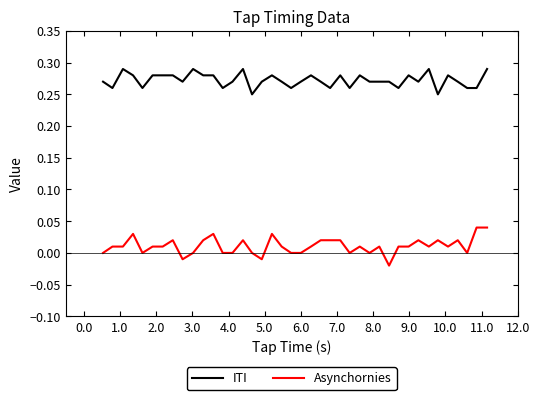

True or false: Asynchornies and ITI intersect in this chart.

False